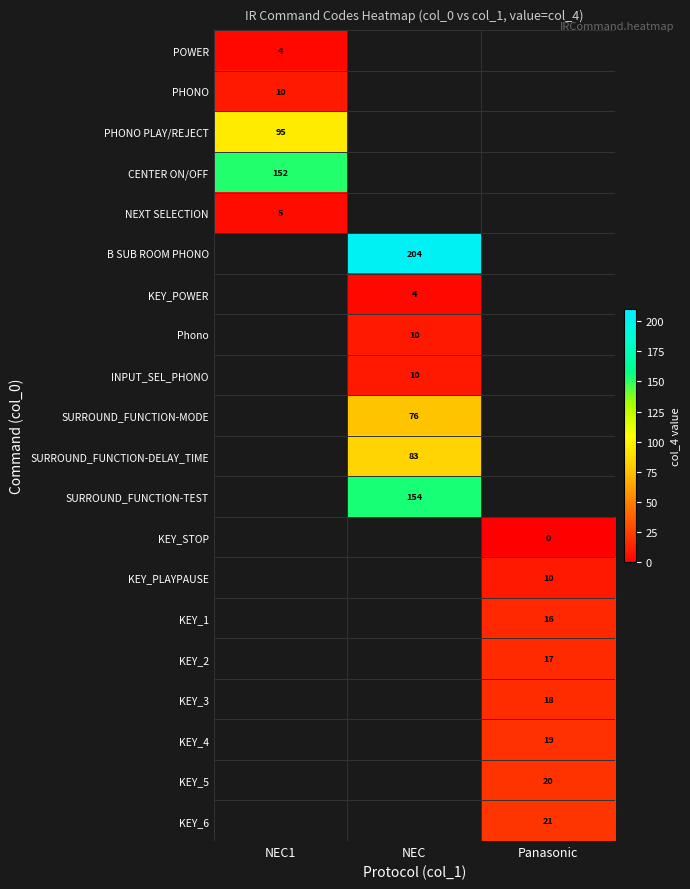

The KEY_5 series shows 20 at Panasonic. True or false?

True